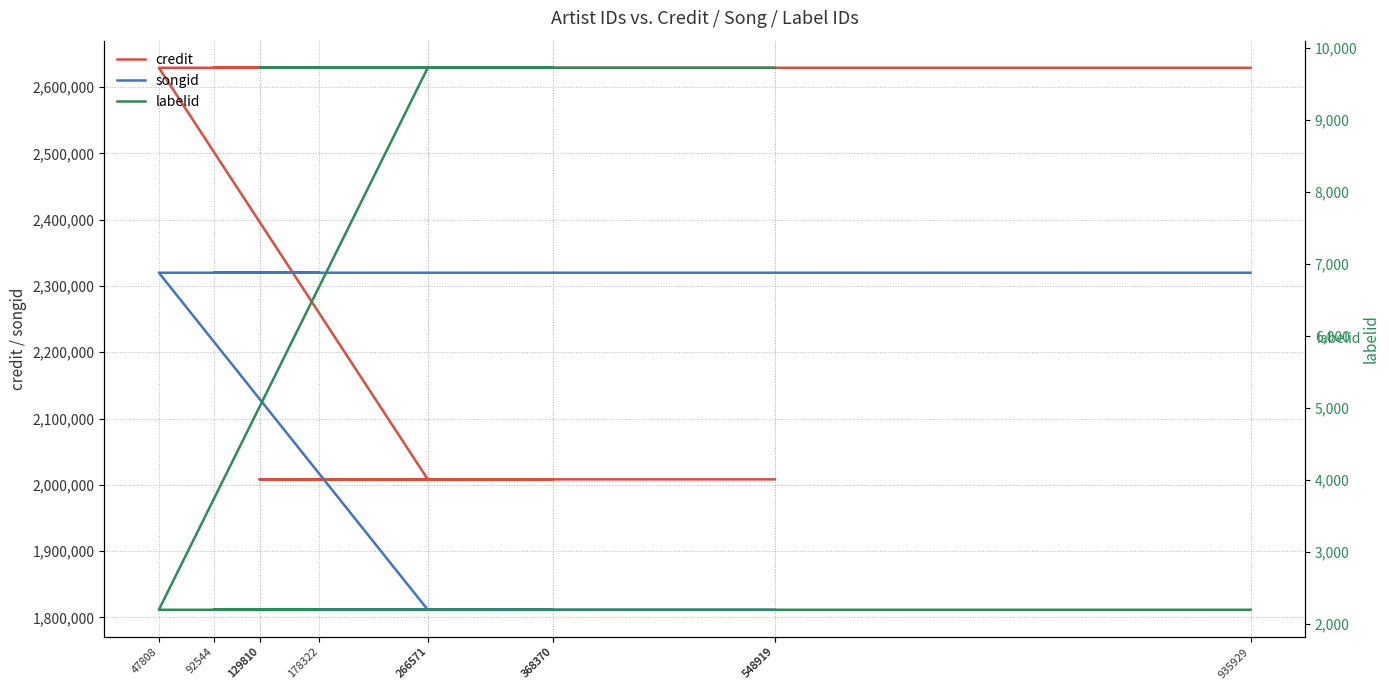

What is the sum of all songid values?

23771764